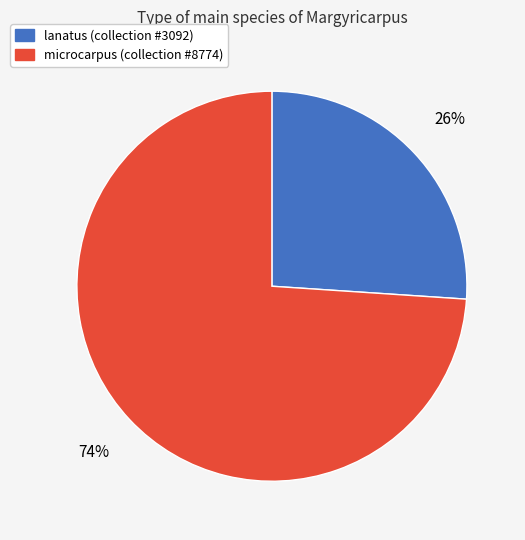

Which slice represents more than half of the pie?

microcarpus